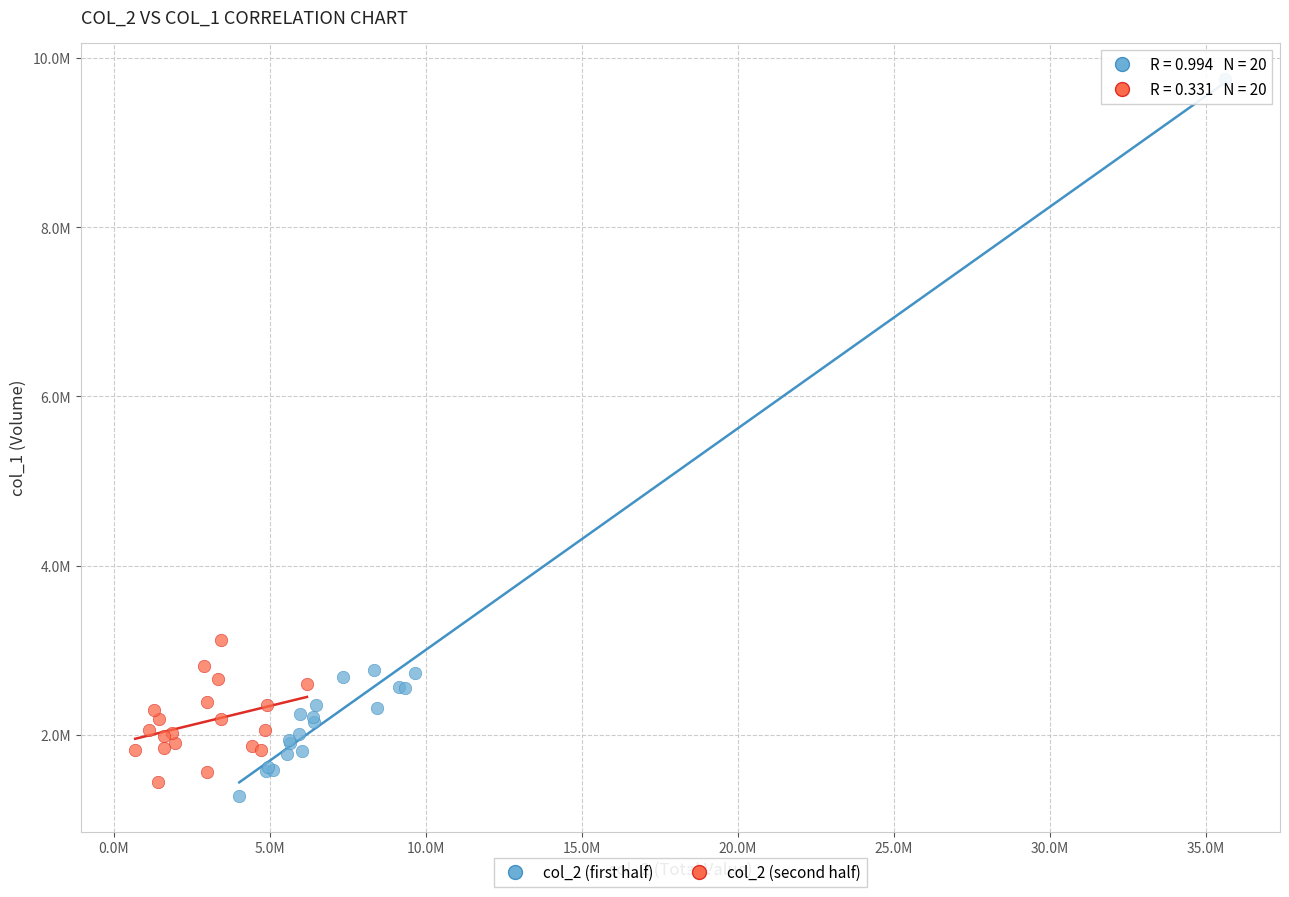

What are all the series names shown in the legend?

col_2 (first half), col_2 (second half)